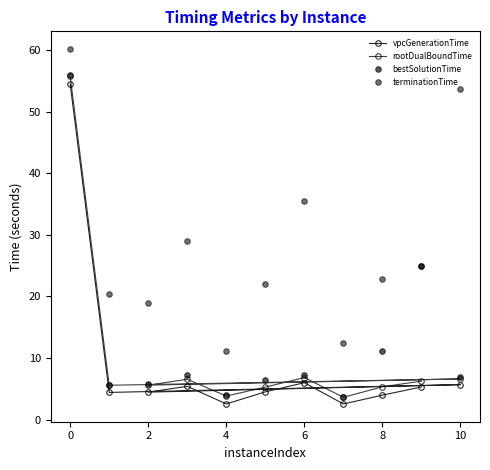

True or false: vpcGenerationTime and rootDualBoundTime cross at least once.

False